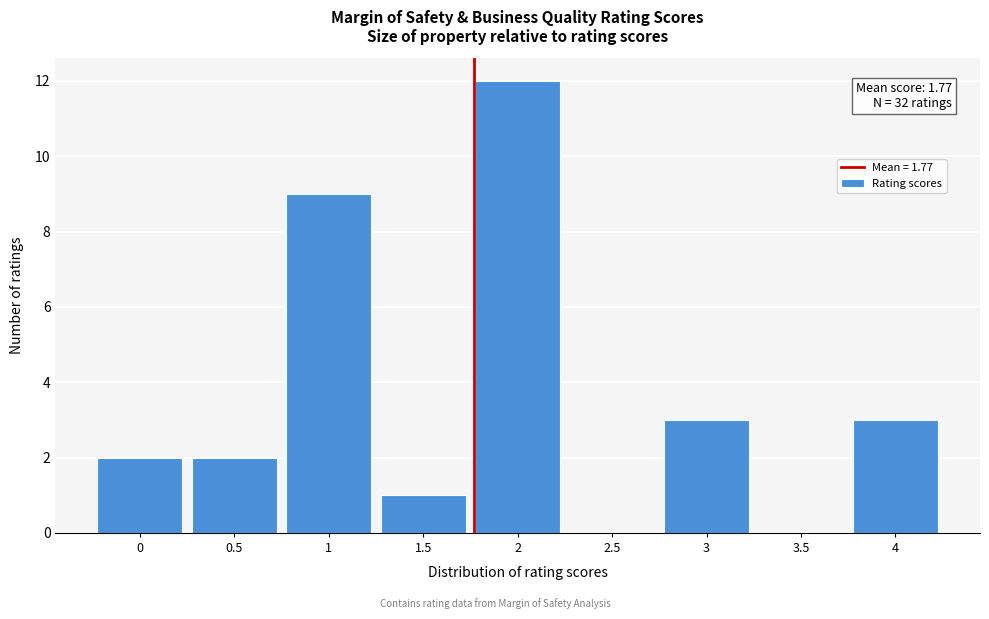

Over which range of the x-axis is the bar tallest?

1.75 to 2.25